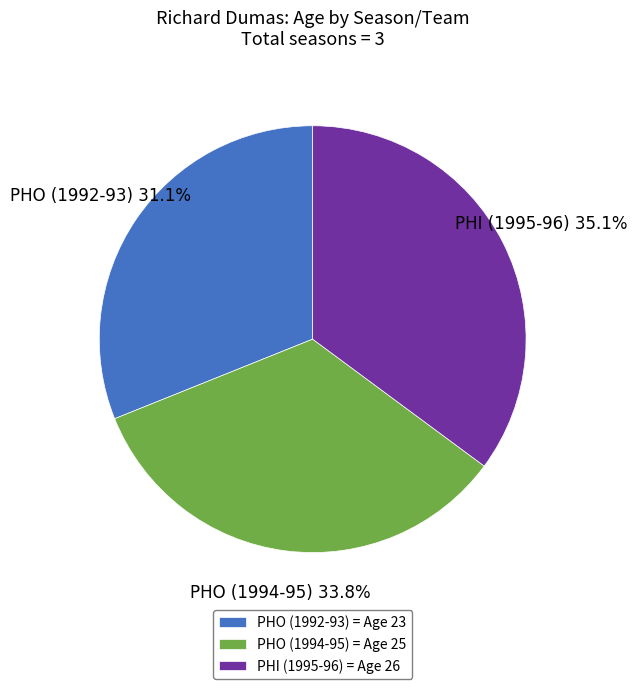

Do PHI (1995-96) and PHO (1994-95) together represent more than half of the pie?

Yes